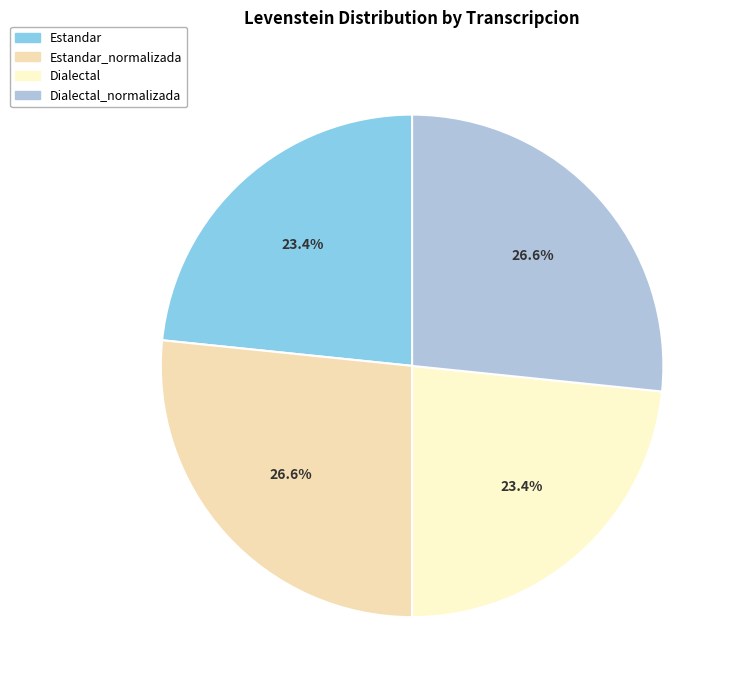

How many slices are in this pie chart?

4